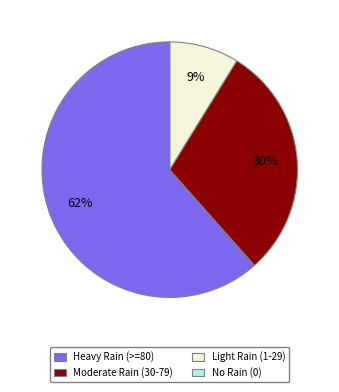

To the nearest percent, what is the combined percentage of Heavy Rain (>=80) and Light Rain (1-29)?

70%